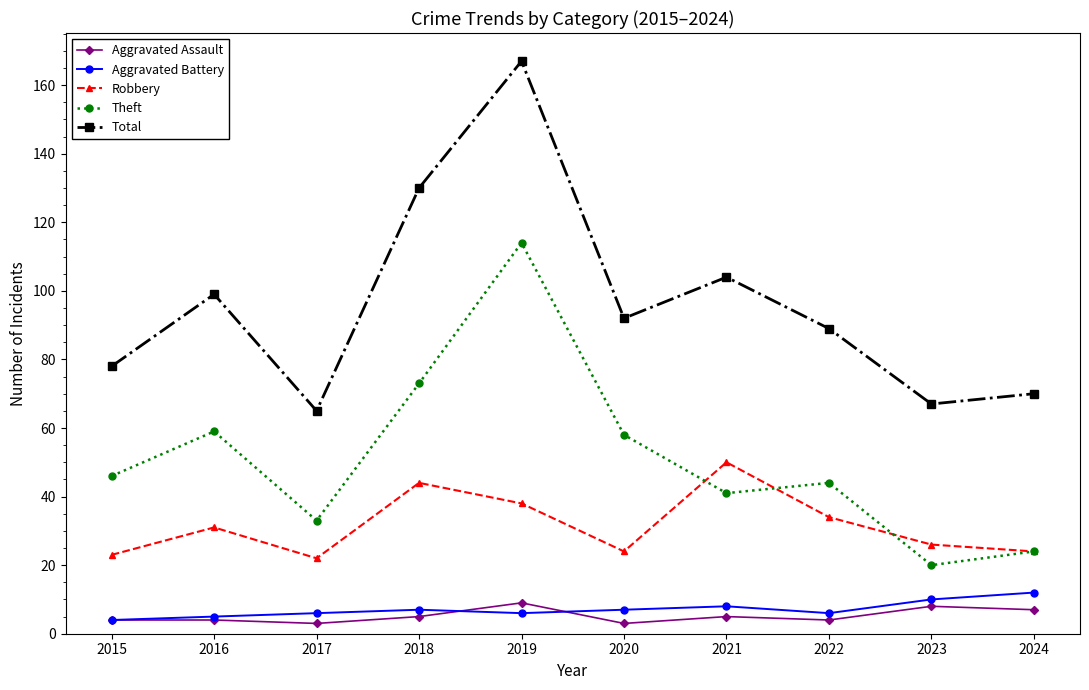

How many categories are shown in the chart?

10